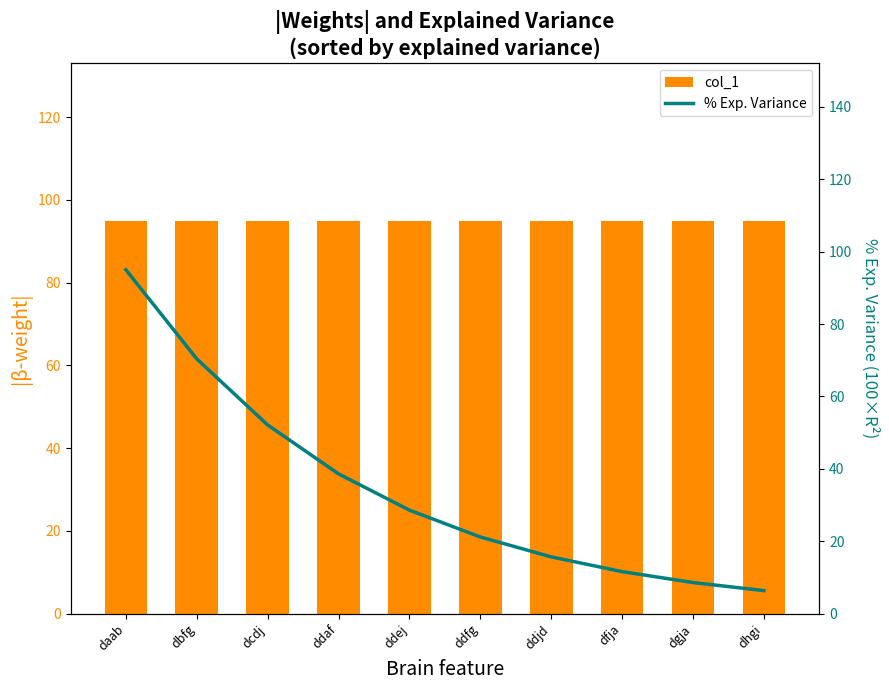

What is the approximate value of % Exp. Variance at ddej?

28.6